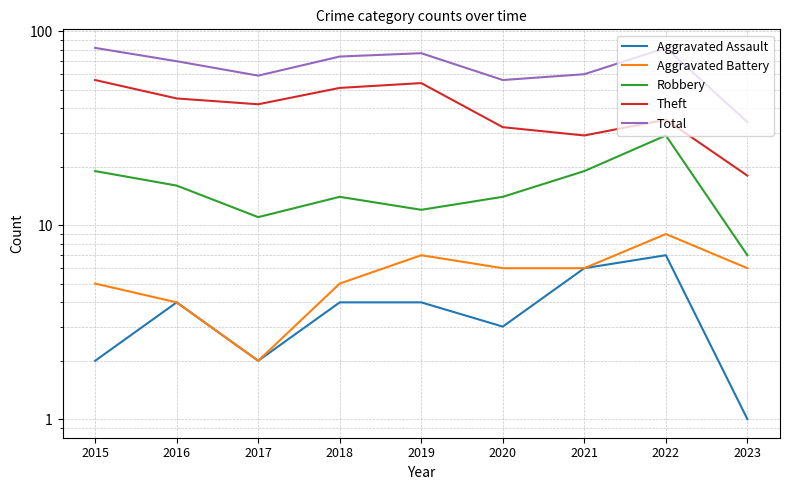

Is it true that Robbery equals 29 at 2022?

True